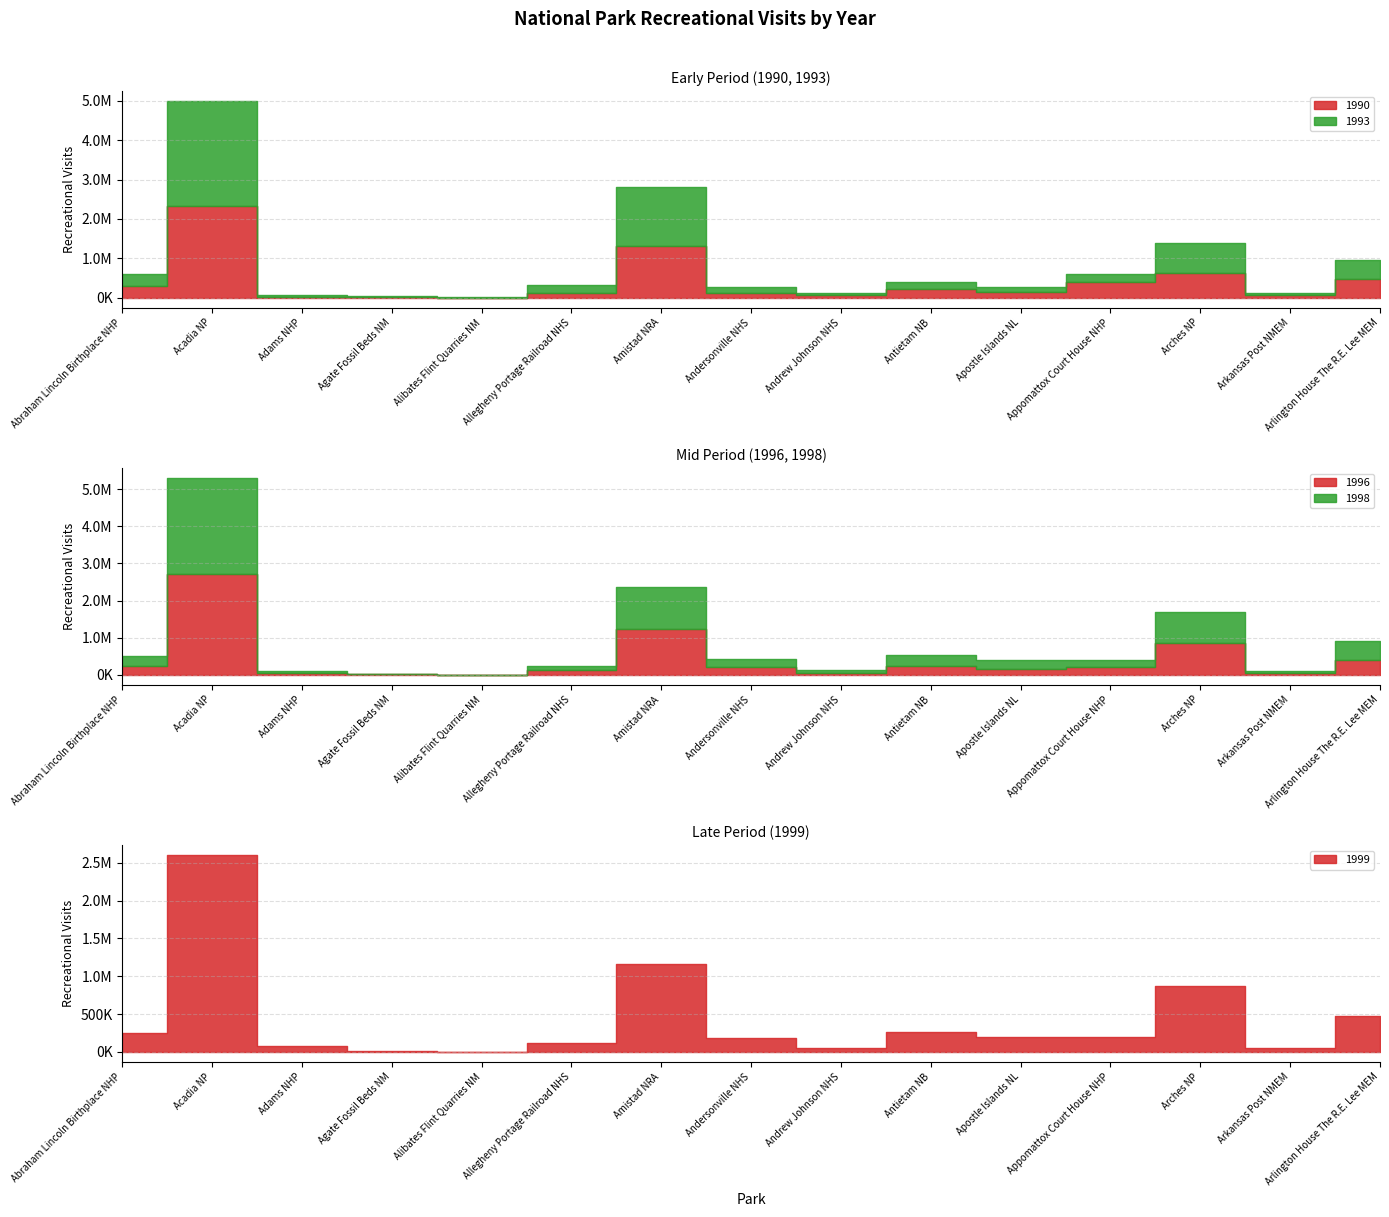

In 1993, how many points are lower than both neighbors (excluding endpoints)?

4